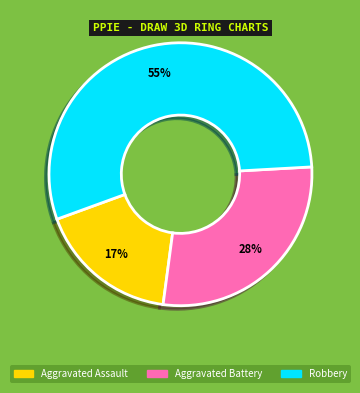

To the nearest percent, what is the average slice percentage?

33%